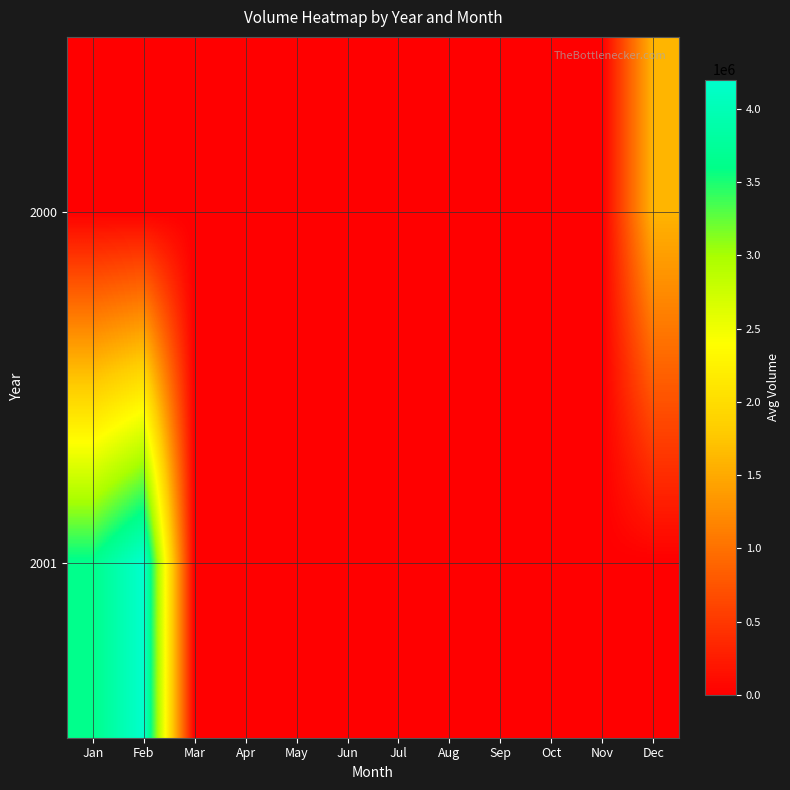

Rank the series at Aug from lowest to highest value.

2000, 2001